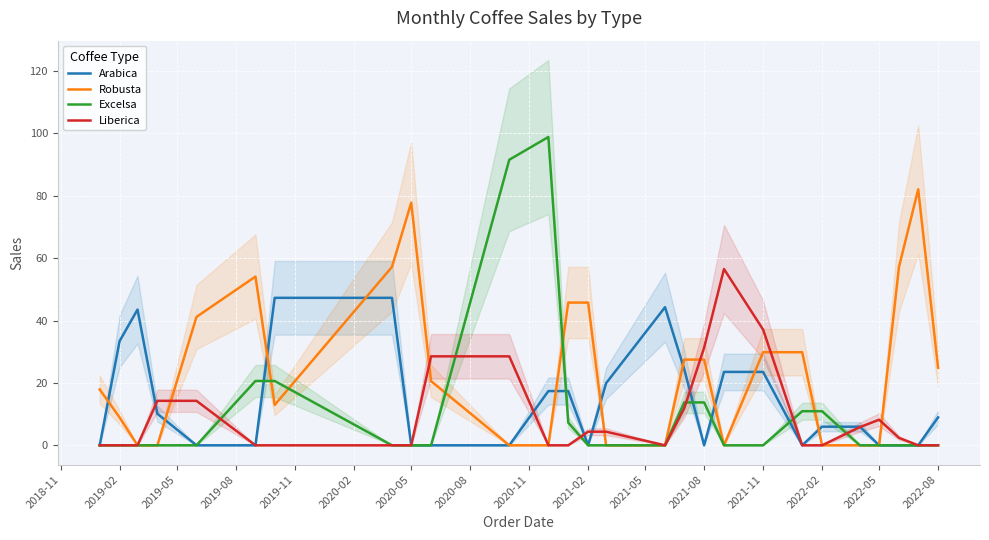

At how many categories does at least one series exceed 56?

7